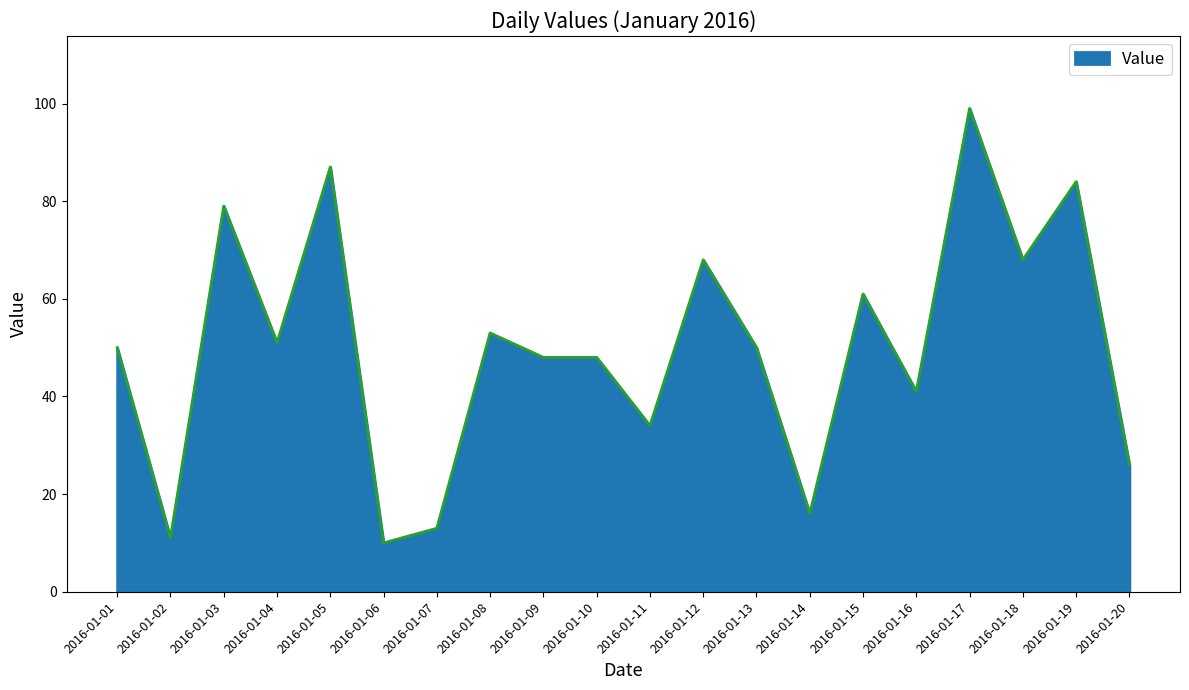

What is the difference between the values at 2016-01-19 and 2016-01-12?

16